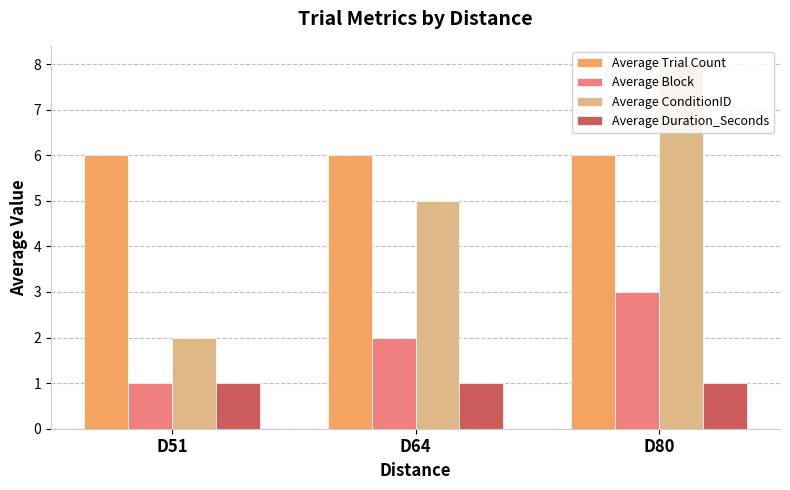

At which label does Average Block reach its peak?

D80